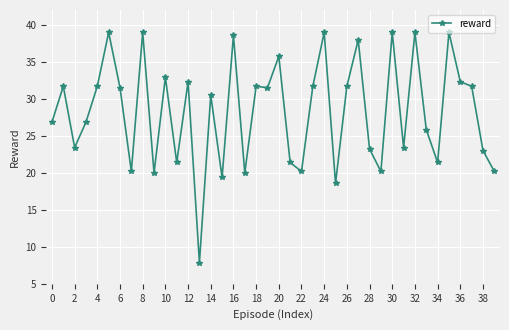

Reading left to right, extract all data points from this chart.

26.8	31.7	23.4	26.8	31.7	39.0	31.5	20.2	39.0	20.0	32.9	21.4	32.3	7.9	30.5	19.4	38.6	20.0	31.7	31.5	35.7	21.4	20.2	31.7	39.0	18.6	31.7	38.0	23.2	20.2	39.0	23.4	39.0	25.8	21.4	39.0	32.3	31.7	23.0	20.2